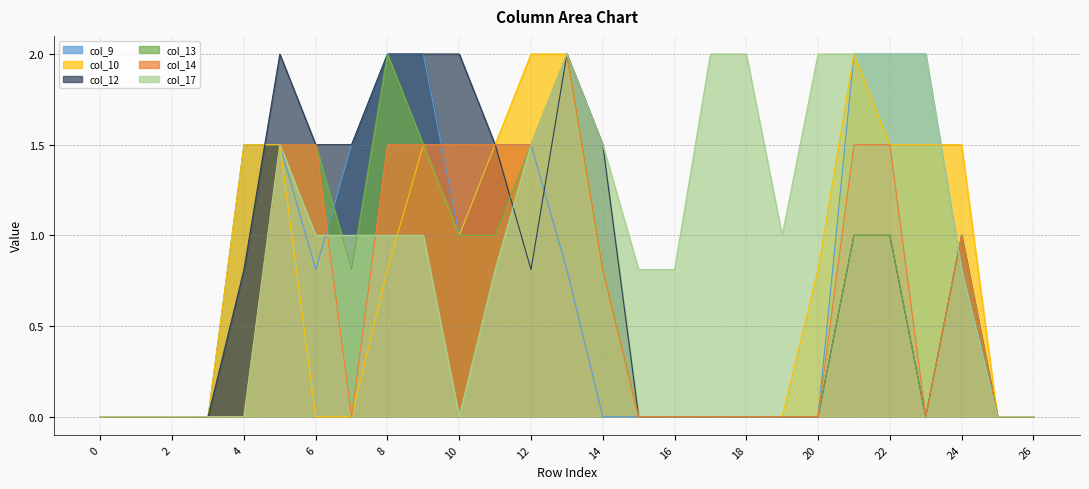

Reading right to left, transcribe all the data shown in this chart.

col_9: 26=0.0	25=0.0	24=0.8	23=2.0	22=2.0	21=2.0	20=0.0	19=0.0	18=0.0	17=0.0	16=0.0	15=0.0	14=0.0	13=0.8	12=1.5	11=1.5	10=1.0	9=2.0	8=2.0	7=1.5	6=0.8	5=1.5	4=1.5	3=0.0	2=0.0	1=0.0	0=0.0
col_10: 26=0.0	25=0.0	24=1.5	23=1.5	22=1.5	21=2.0	20=0.8	19=0.0	18=0.0	17=0.0	16=0.0	15=0.0	14=0.8	13=2.0	12=2.0	11=1.5	10=1.0	9=1.5	8=0.8	7=0.0	6=0.0	5=1.5	4=1.5	3=0.0	2=0.0	1=0.0	0=0.0
col_12: 26=0.0	25=0.0	24=1.0	23=0.0	22=1.0	21=1.0	20=0.0	19=0.0	18=0.0	17=0.0	16=0.0	15=0.0	14=1.5	13=2.0	12=0.8	11=1.5	10=2.0	9=2.0	8=2.0	7=1.5	6=1.5	5=2.0	4=0.8	3=0.0	2=0.0	1=0.0	0=0.0
col_13: 26=0.0	25=0.0	24=1.0	23=0.0	22=1.0	21=1.0	20=0.0	19=0.0	18=0.0	17=0.0	16=0.0	15=0.0	14=0.8	13=2.0	12=1.5	11=1.0	10=1.0	9=1.5	8=2.0	7=0.8	6=1.5	5=1.5	4=0.0	3=0.0	2=0.0	1=0.0	0=0.0
col_14: 26=0.0	25=0.0	24=1.0	23=0.0	22=1.5	21=1.5	20=0.0	19=0.0	18=0.0	17=0.0	16=0.0	15=0.0	14=0.8	13=2.0	12=1.5	11=1.5	10=1.5	9=1.5	8=1.5	7=0.0	6=1.5	5=1.5	4=0.0	3=0.0	2=0.0	1=0.0	0=0.0
col_17: 26=0.0	25=0.0	24=0.8	23=2.0	22=2.0	21=2.0	20=2.0	19=1.0	18=2.0	17=2.0	16=0.8	15=0.8	14=1.5	13=2.0	12=1.5	11=0.8	10=0.0	9=1.0	8=1.0	7=1.0	6=1.0	5=1.5	4=0.0	3=0.0	2=0.0	1=0.0	0=0.0